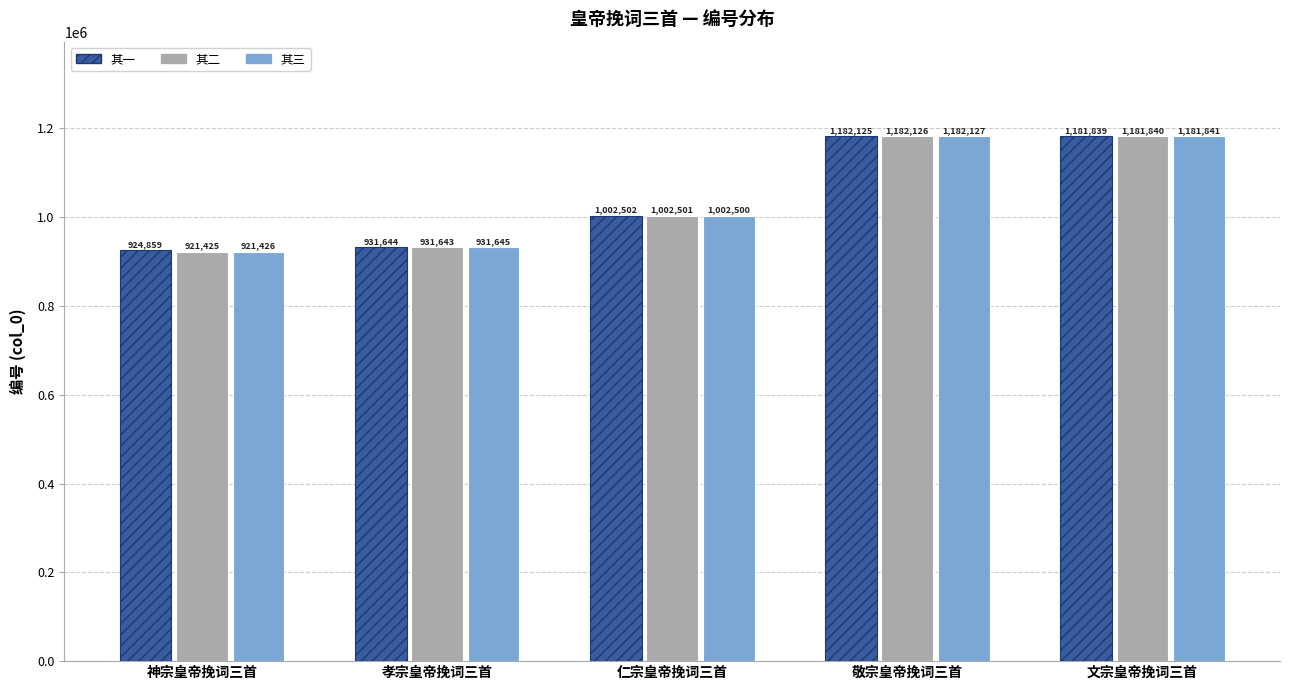

What position from the right is 文宗皇帝挽词三首?

1